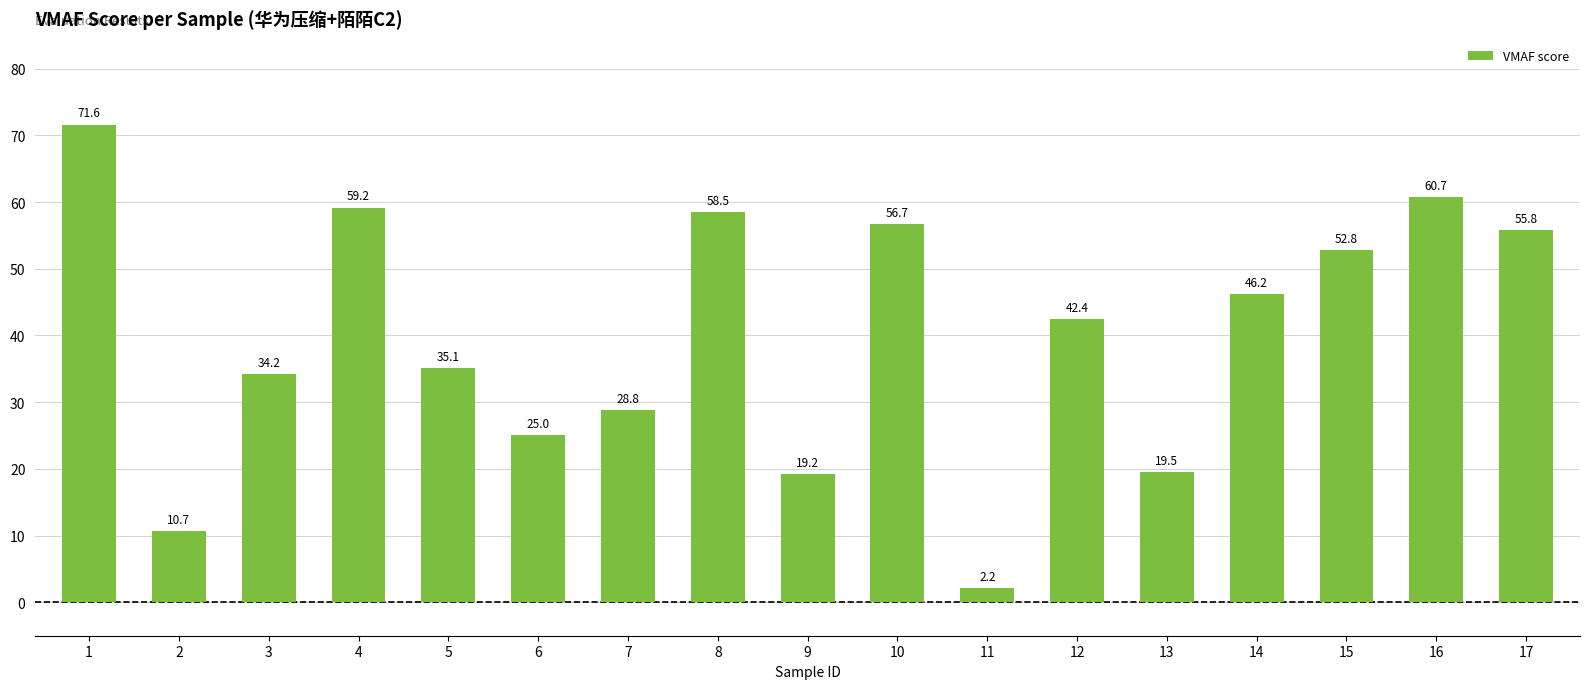

Where is the data nearest to the value 36?

5